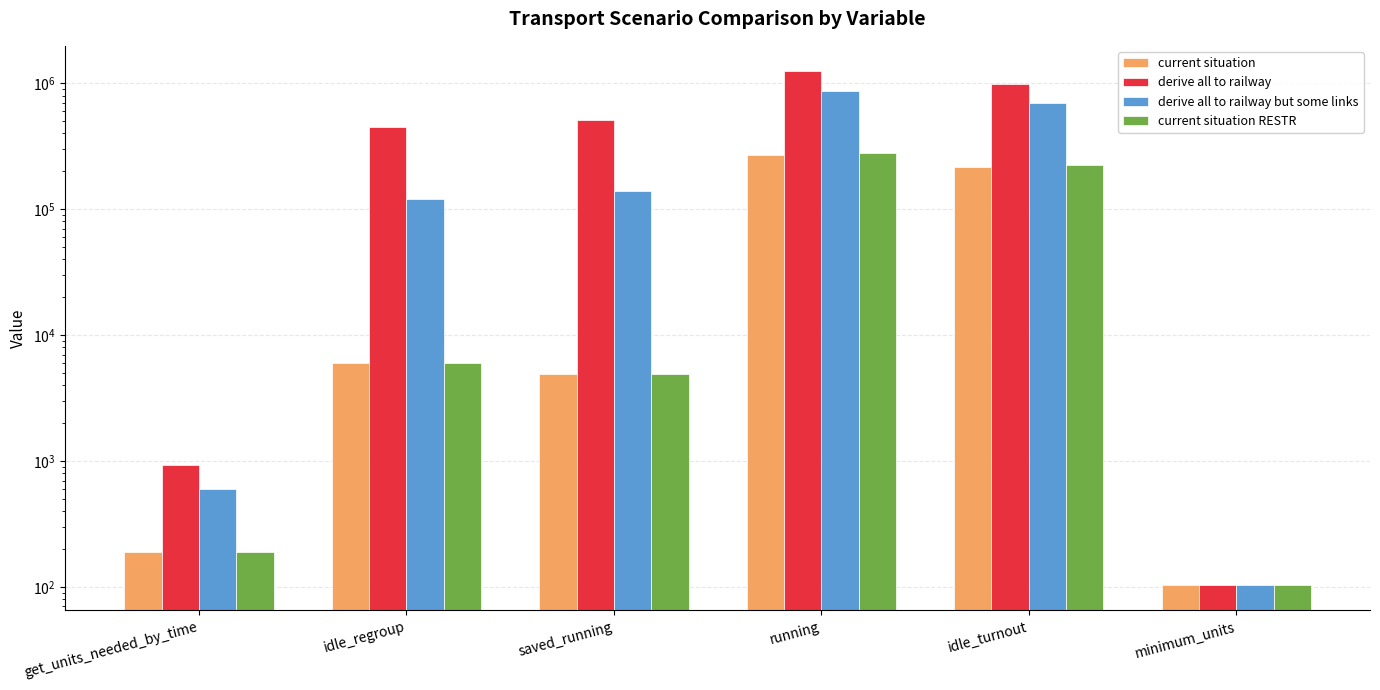

Which series has the largest total across all categories?

derive all to railway